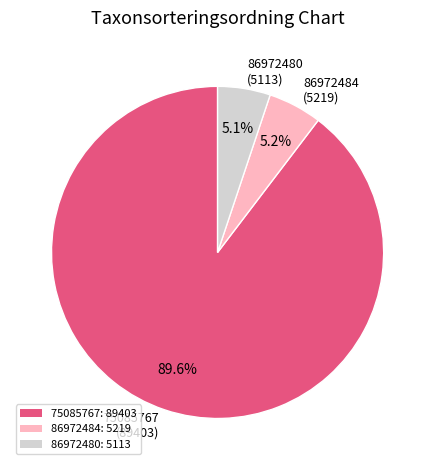

How much of the chart is everything except 86972484?

94.8%